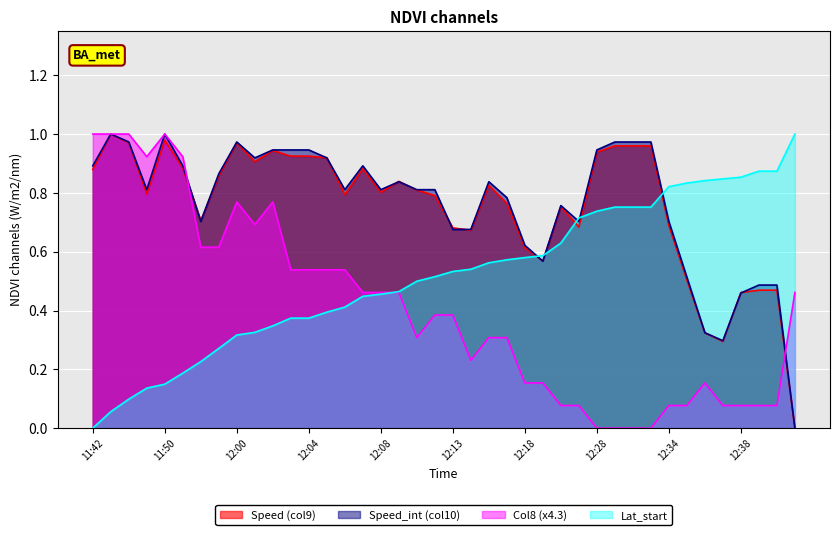

What is the label of the 15th point from the left?

12:07